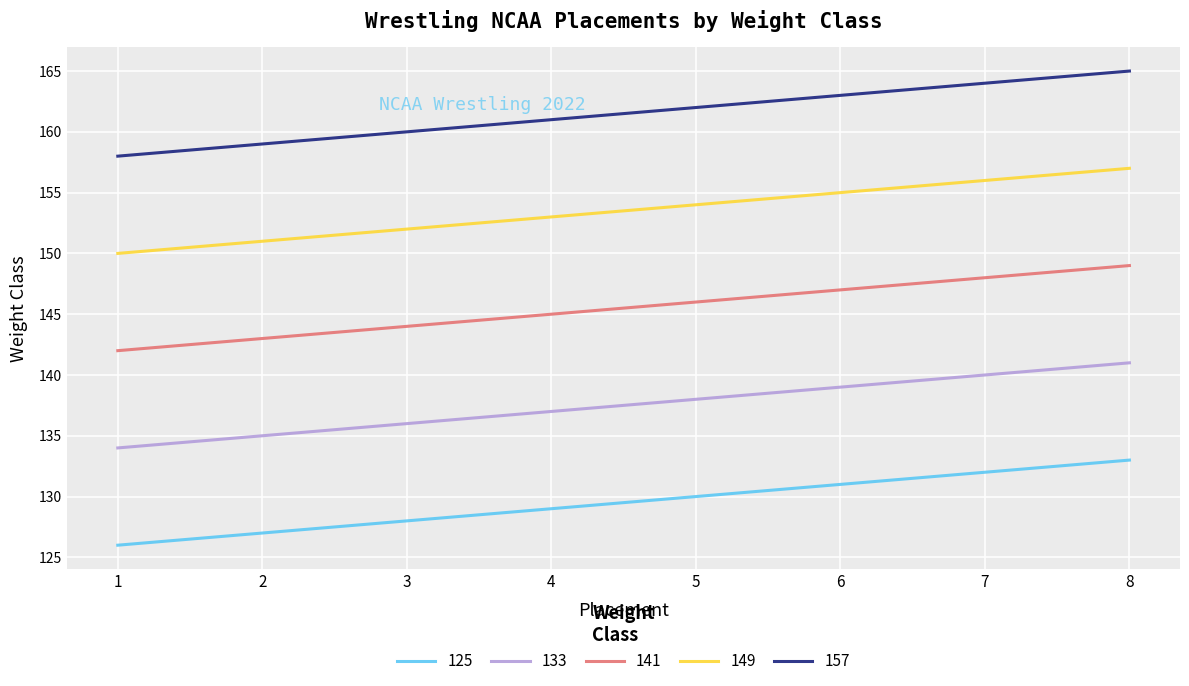

True or false: 141 has a value of 149 at 8.

True